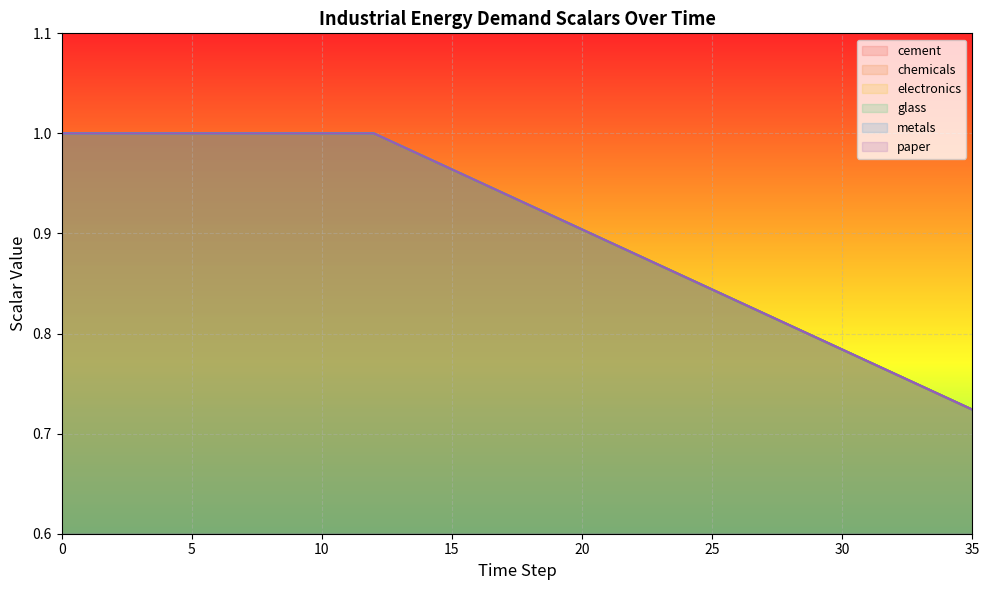

True or false: glass and cement intersect in this chart.

False